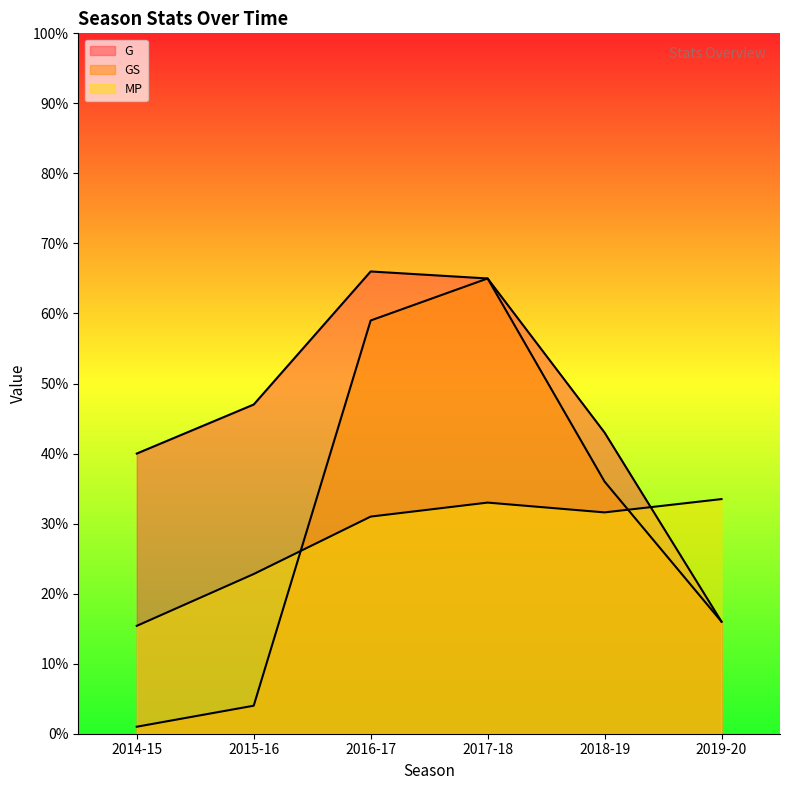

Between 2014-15 and 2018-19, which series saw the biggest shift?

GS